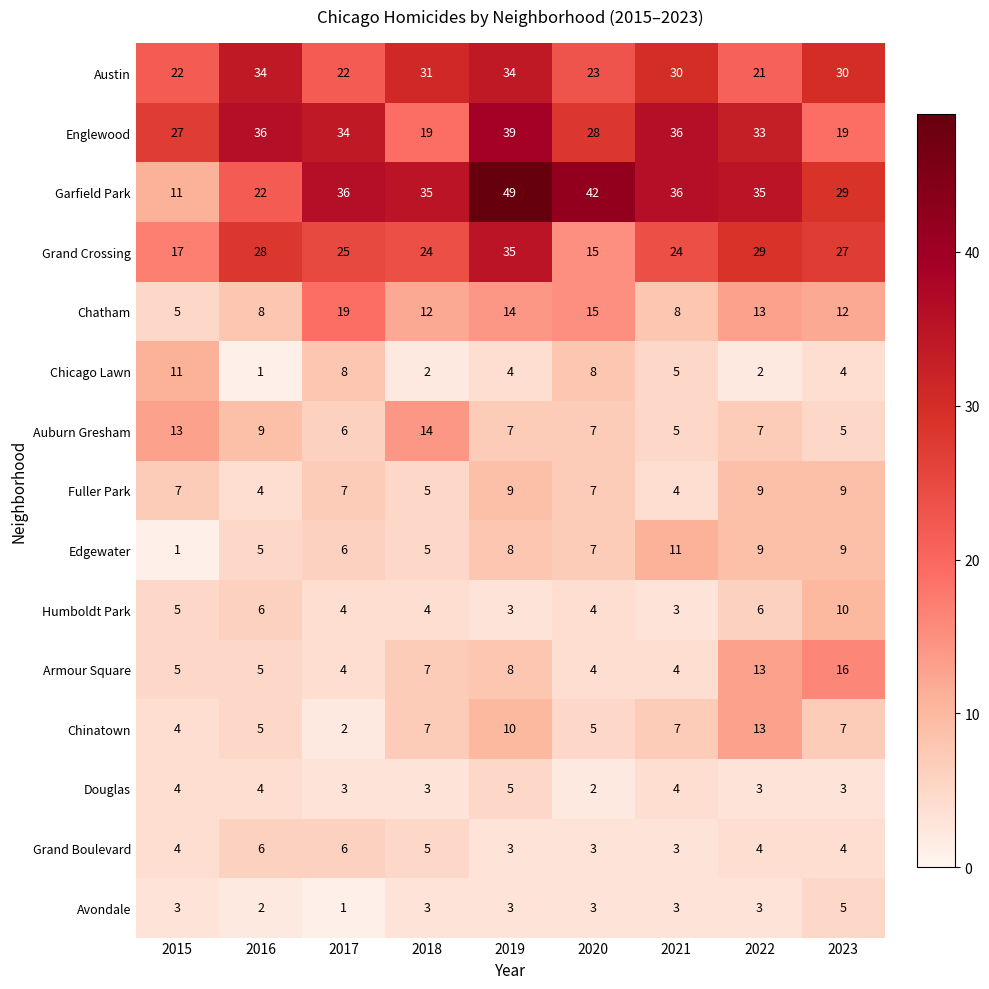

How many data points does each series have?

9